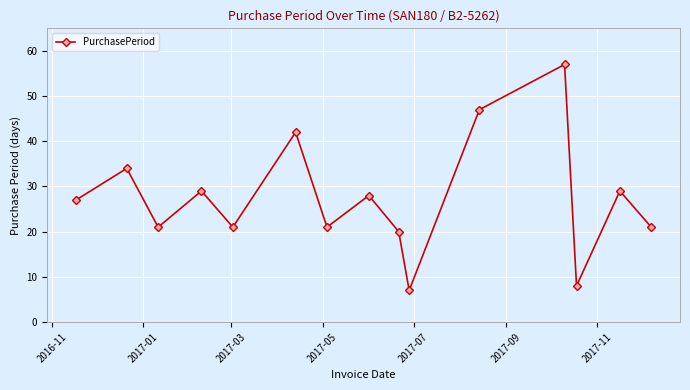

What is the value of the 10th point from the left?

7